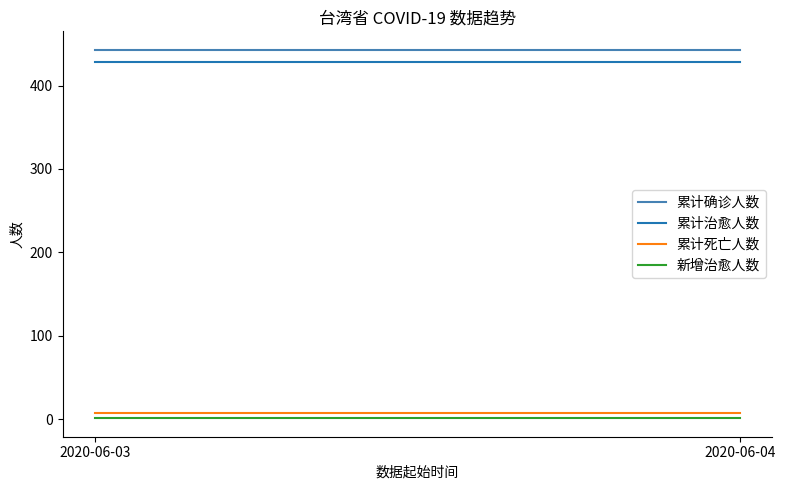

At which category is the sum across all series the highest?

2020-06-03